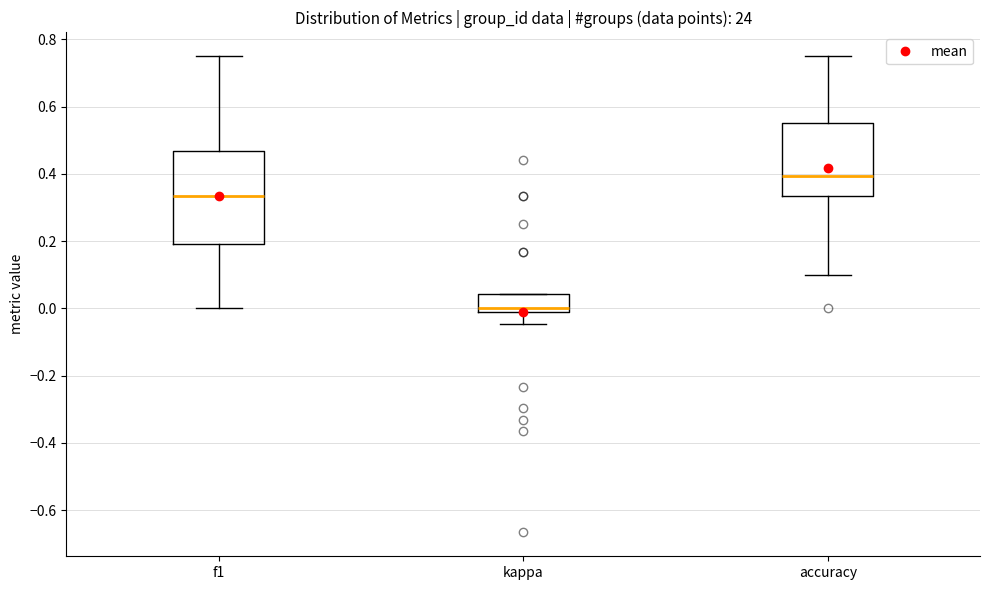

Which box is the tallest, from its lower edge to its upper edge?

f1